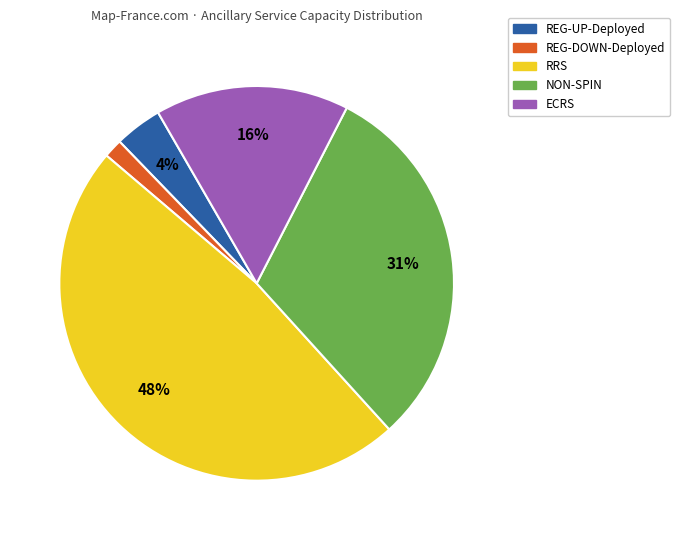

Is the sum of NON-SPIN and REG-UP-Deployed greater than half?

No